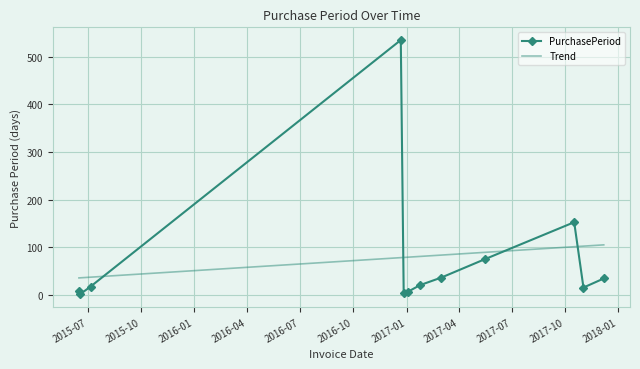

What is the difference between the second highest and second lowest values in the Trend series?

66.5